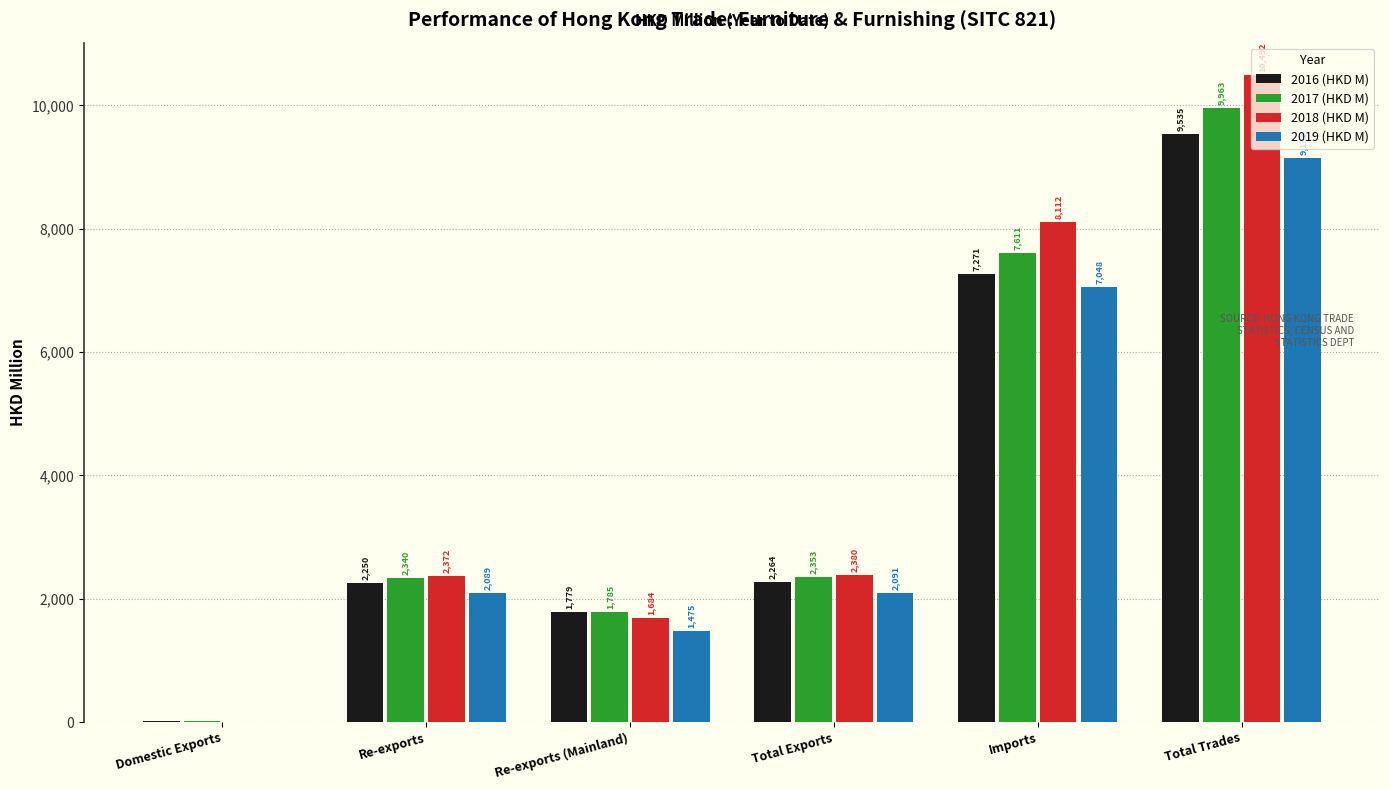

Which category has the highest value in the 2018 (HKD M) series?

Total Trades